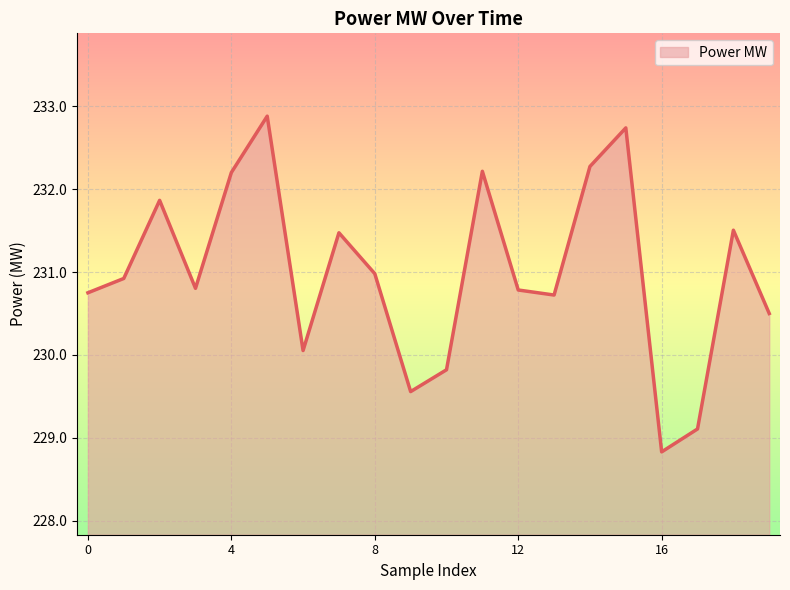

What is the smallest value displayed?

228.8